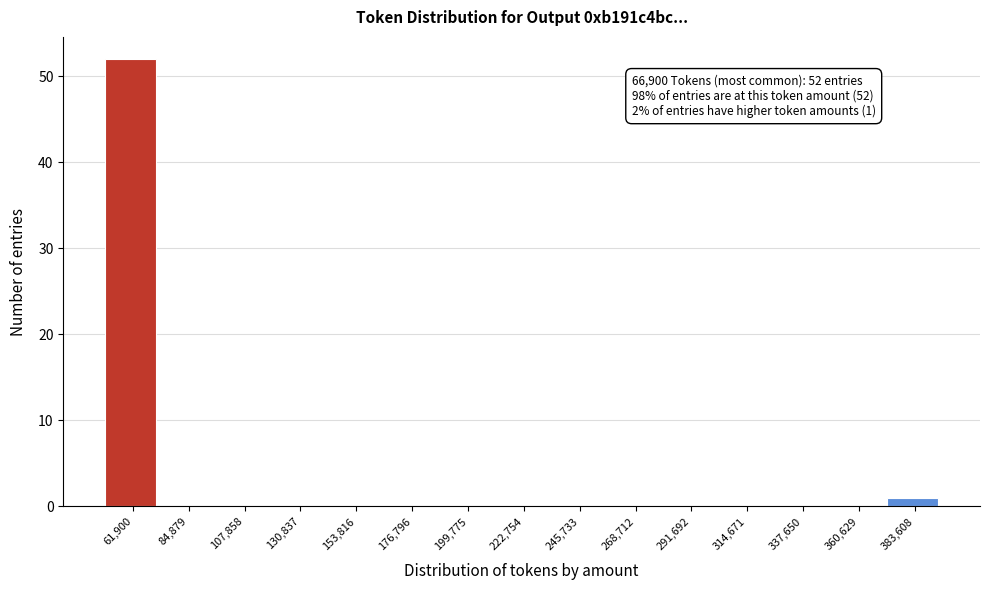

Reading left to right, extract all data points from this chart.

61,900=52	84,879=0	107,858=0	130,837=0	153,816=0	176,796=0	199,775=0	222,754=0	245,733=0	268,712=0	291,692=0	314,671=0	337,650=0	360,629=0	383,608=1